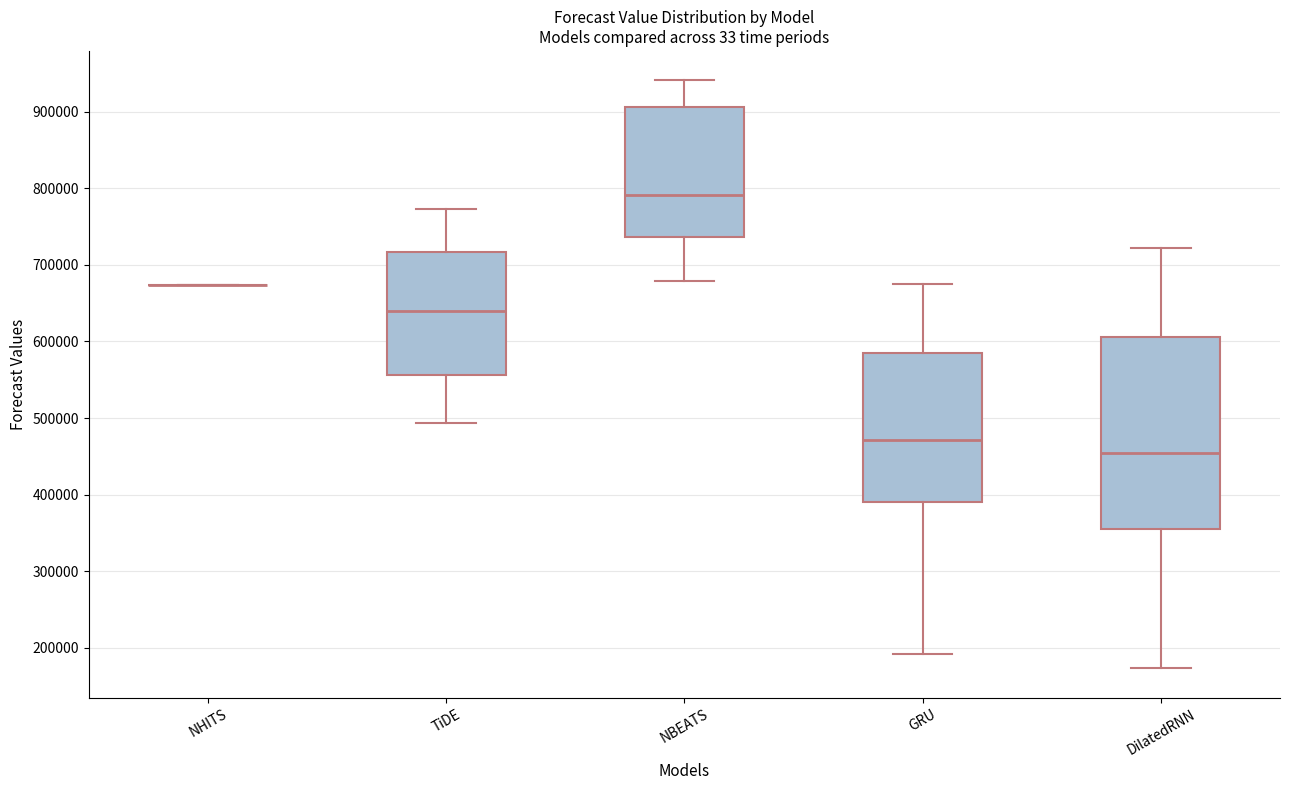

Reading left to right, read every box against the y-axis: the position of its median line, the range the box covers, and the ends of its whiskers. The values are not printed on the chart, so give them approximately, as read against the axis.

NHITS: box collapsed to a line at 670000, whiskers 670000 to 670000
TiDE: median 640000, box 560000 to 720000, whiskers 490000 to 770000
NBEATS: median 790000, box 740000 to 910000, whiskers 680000 to 940000
GRU: median 470000, box 390000 to 580000, whiskers 190000 to 670000
DilatedRNN: median 450000, box 360000 to 610000, whiskers 170000 to 720000